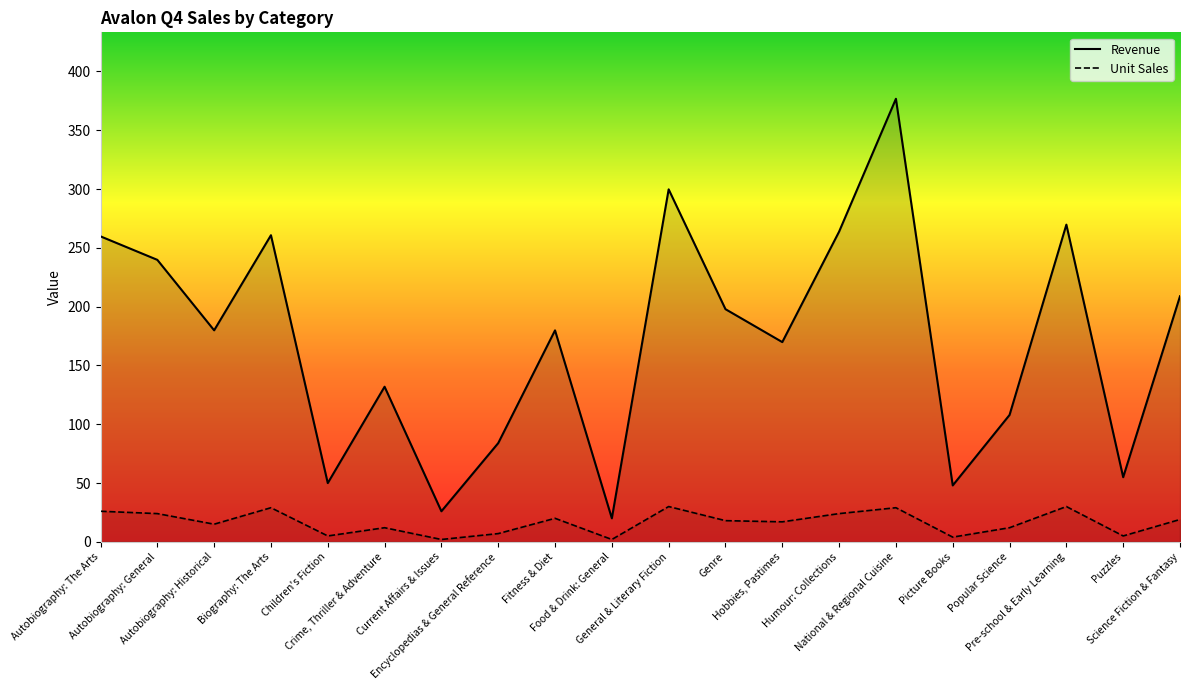

Is it true that Unit Sales equals 15.3 at Autobiography: The Arts?

False